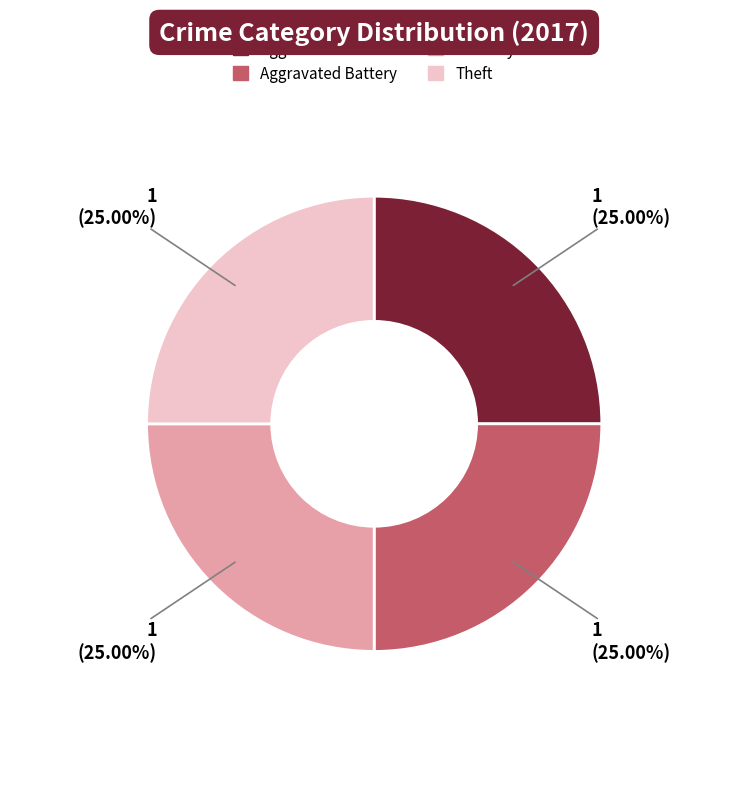

Does any single category account for the majority?

No